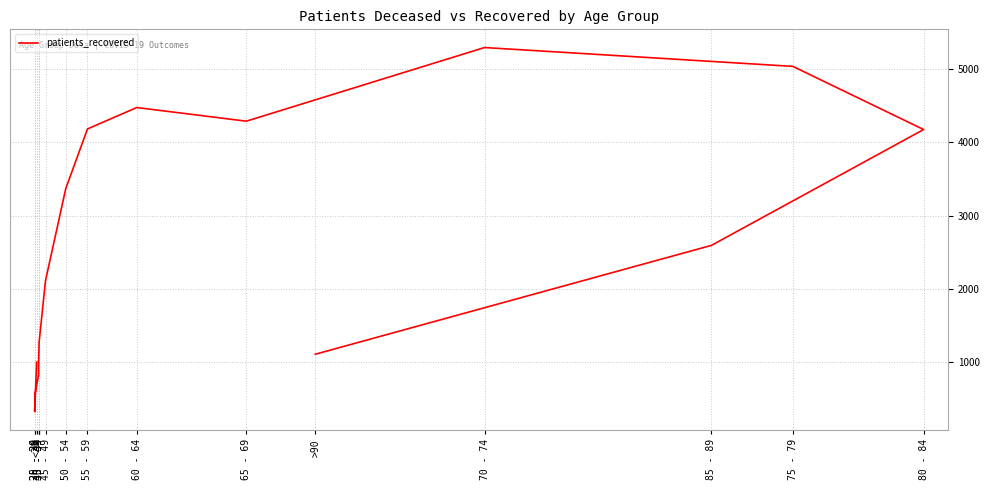

The value at 75 - 79 is 6650. True or false?

False